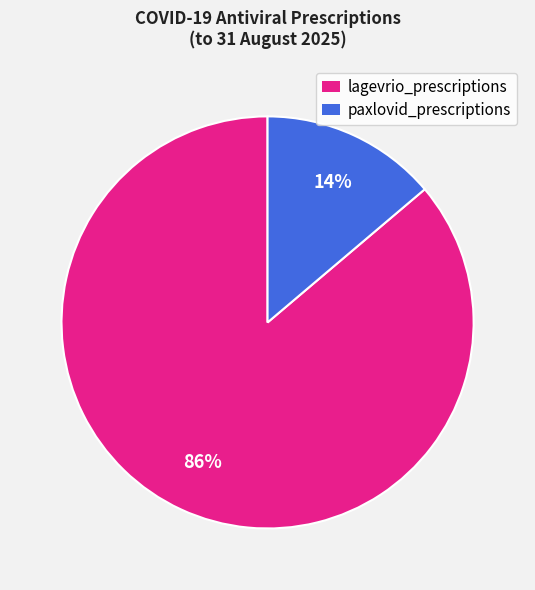

Which has a higher value, lagevrio_prescriptions or paxlovid_prescriptions?

lagevrio_prescriptions